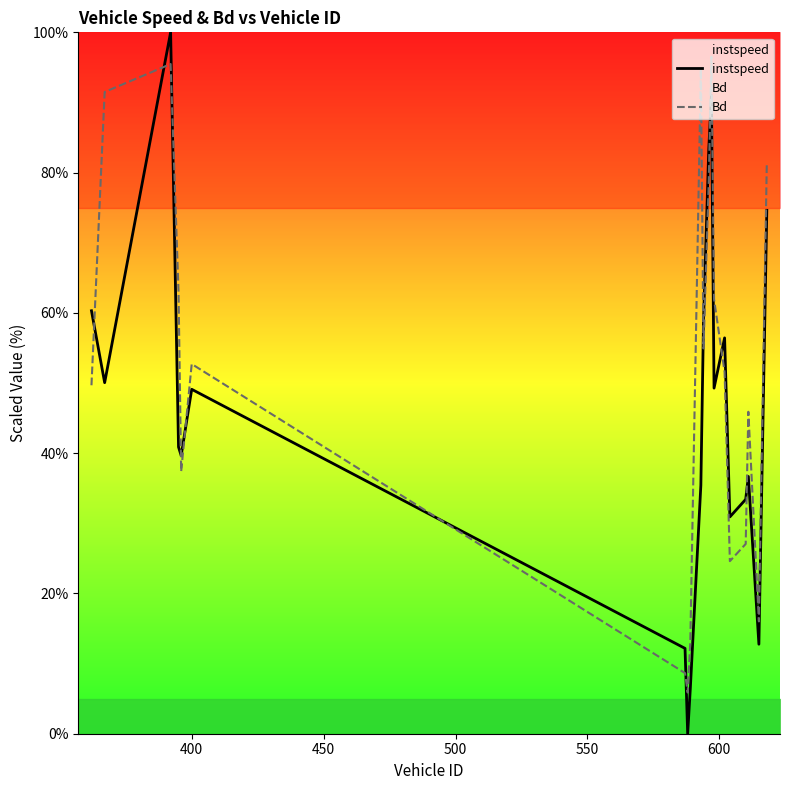

What is the lowest value of the Bd series?

5.9